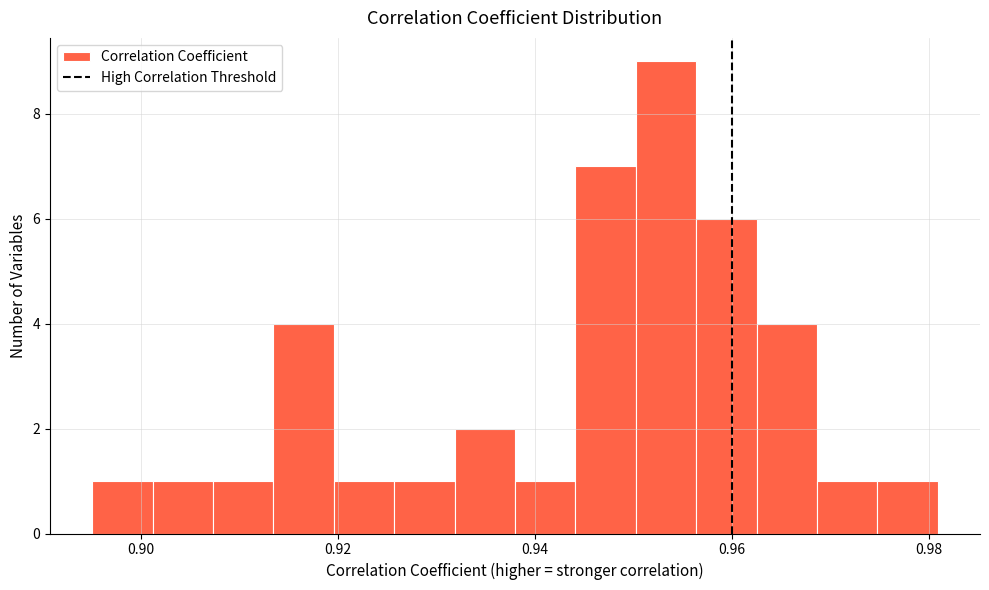

Around what value on the x-axis is the tallest bar? Give the approximate position of its centre, as read against the axis.

0.954